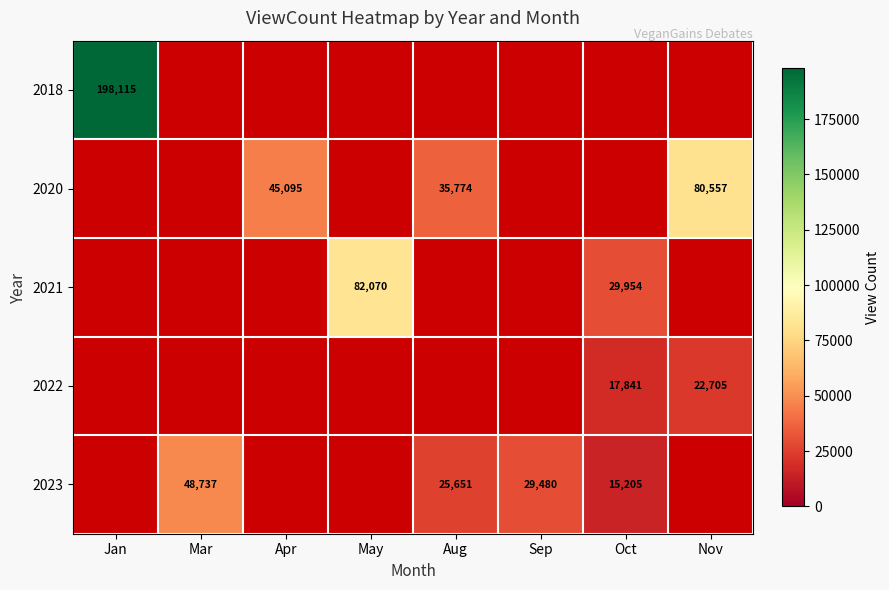

The 2023 series shows 47982 at Sep. True or false?

False